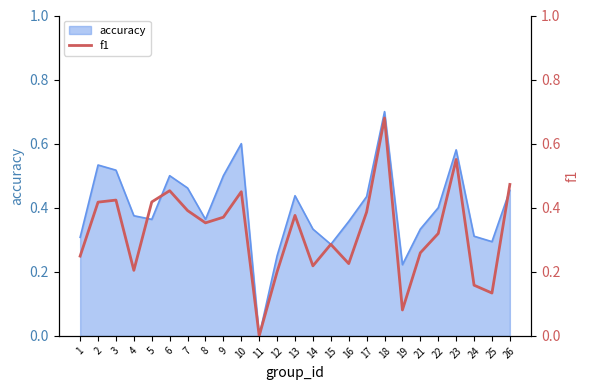

How many interior local peaks (higher than both neighbors) does the data have?

7